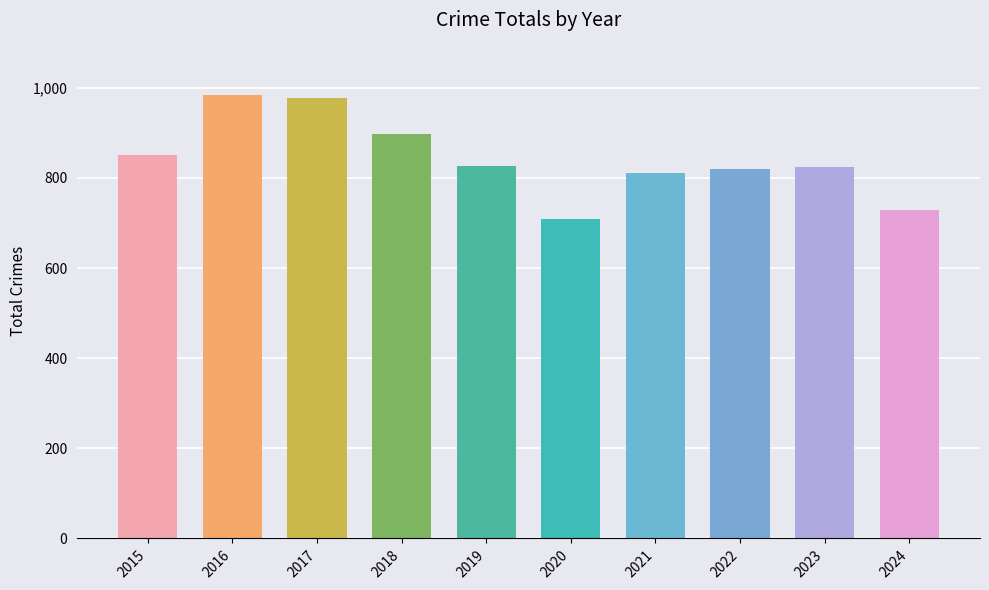

True or false: the data shows 1364 at 2022.

False